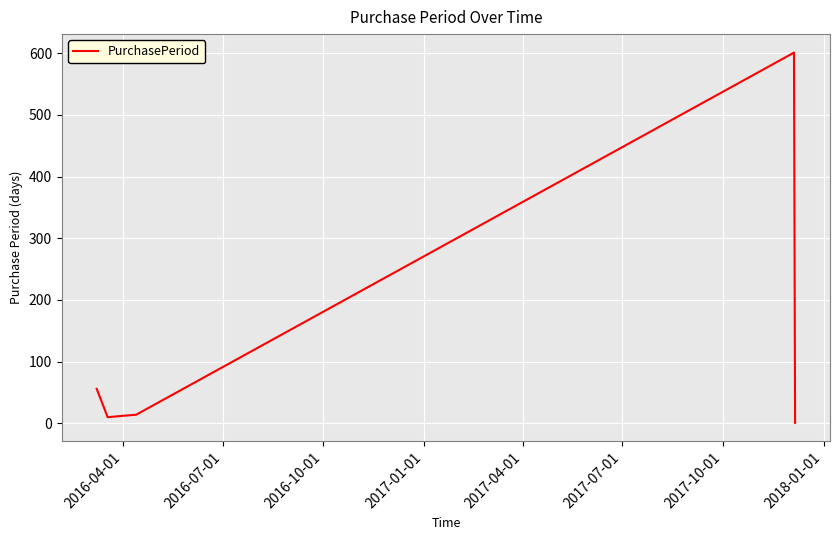

What is the difference between the maximum and second lowest values?

591